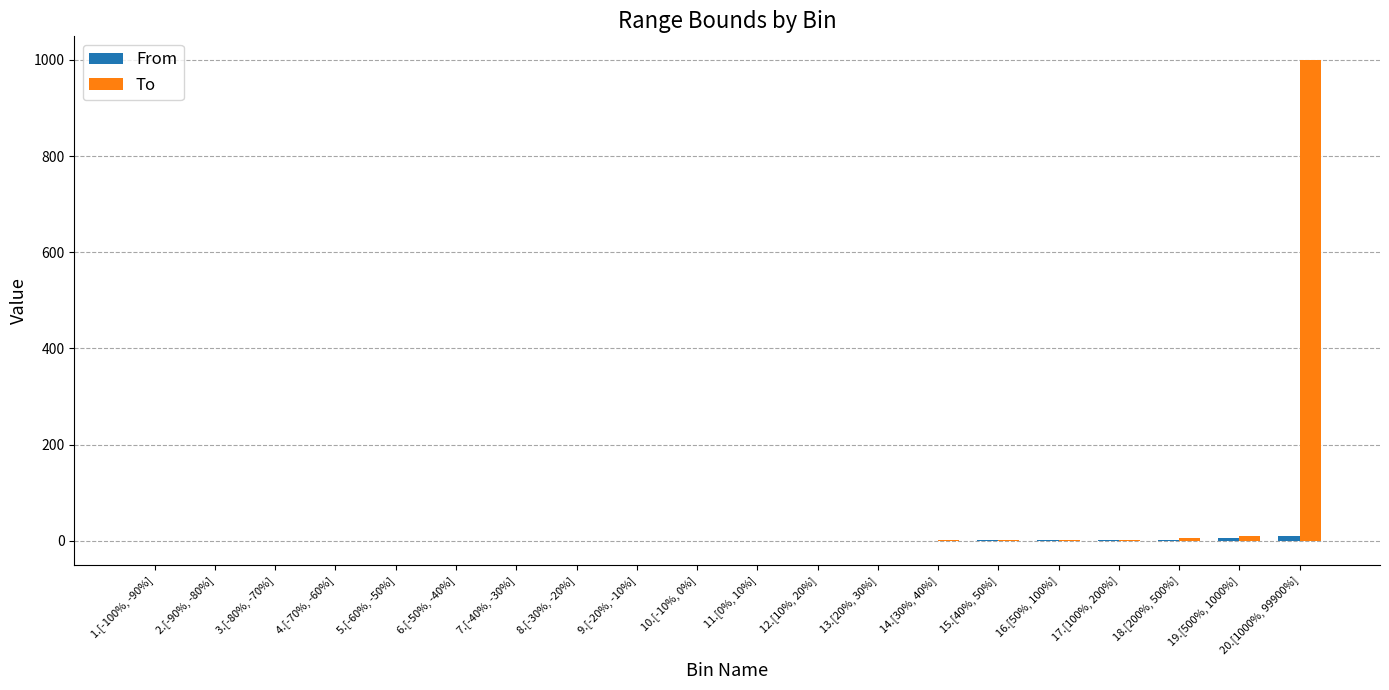

At which category is the sum across all series the highest?

20.[1000%, 99900%]